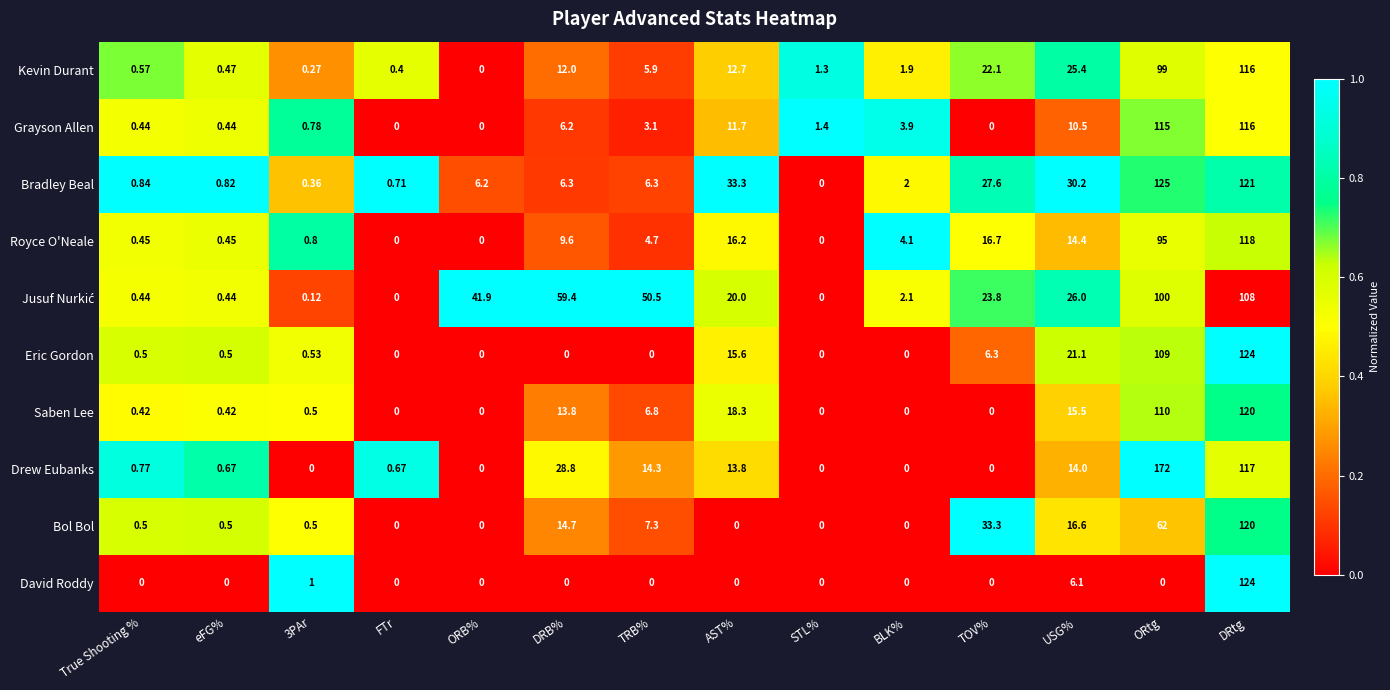

How many values in Kevin Durant are above zero?

13